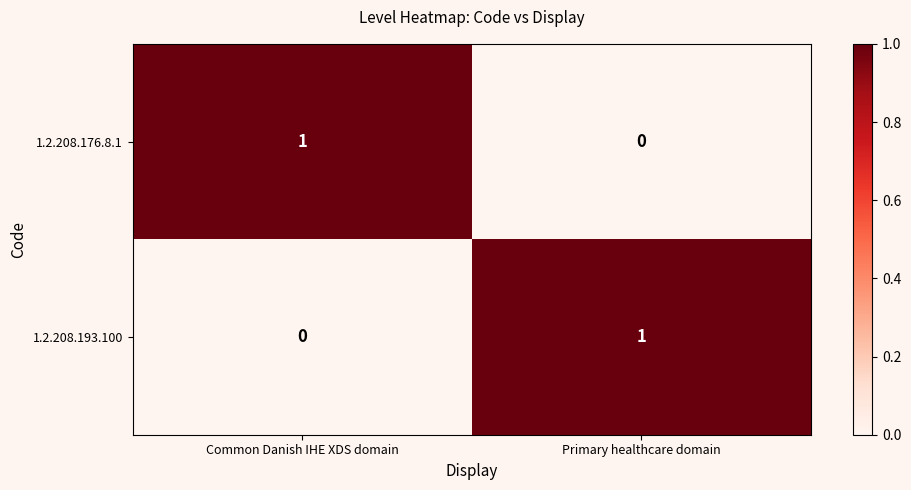

Where is 1.2.208.176.8.1 nearest to the value 0?

Primary healthcare domain